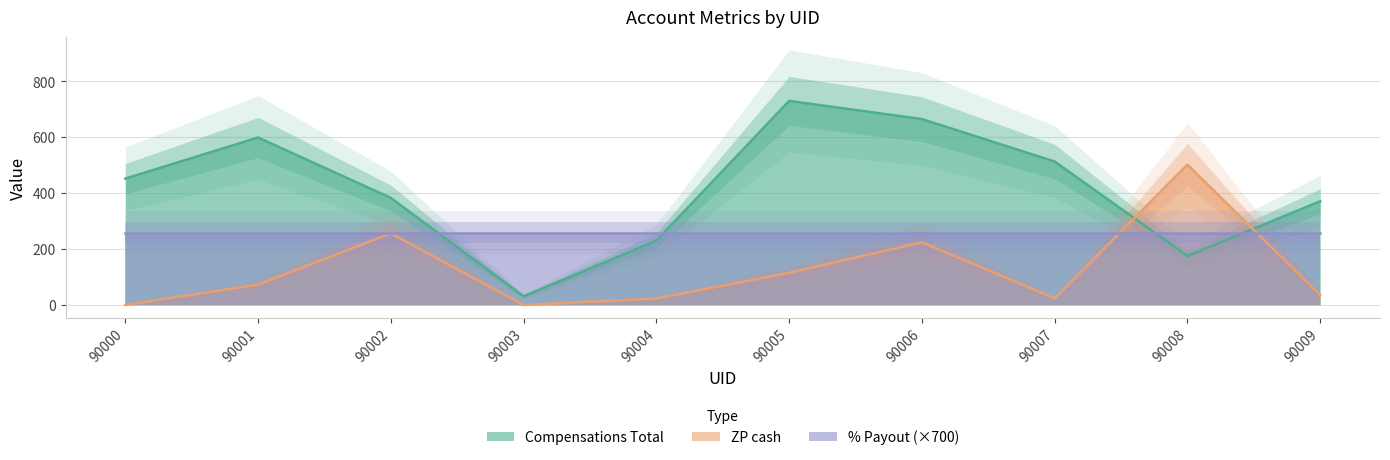

Which category has the lowest value in the Compensations Total series?

90003